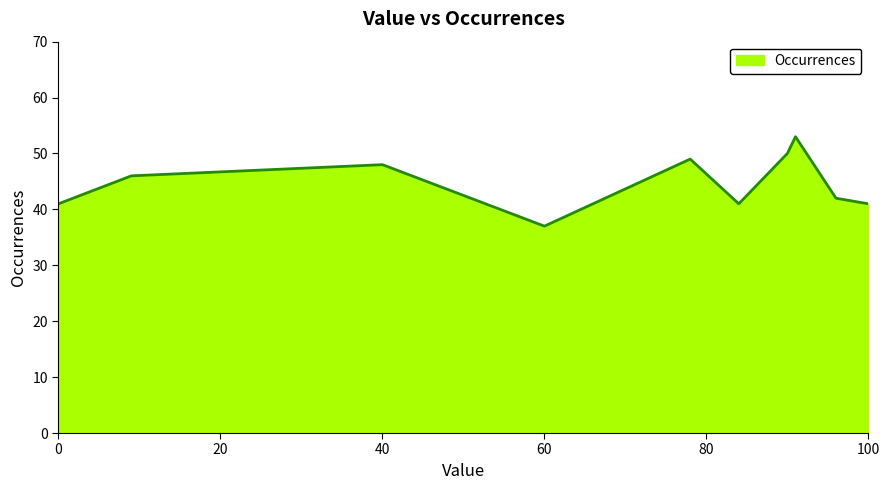

What is the maximum value shown in the chart?

53